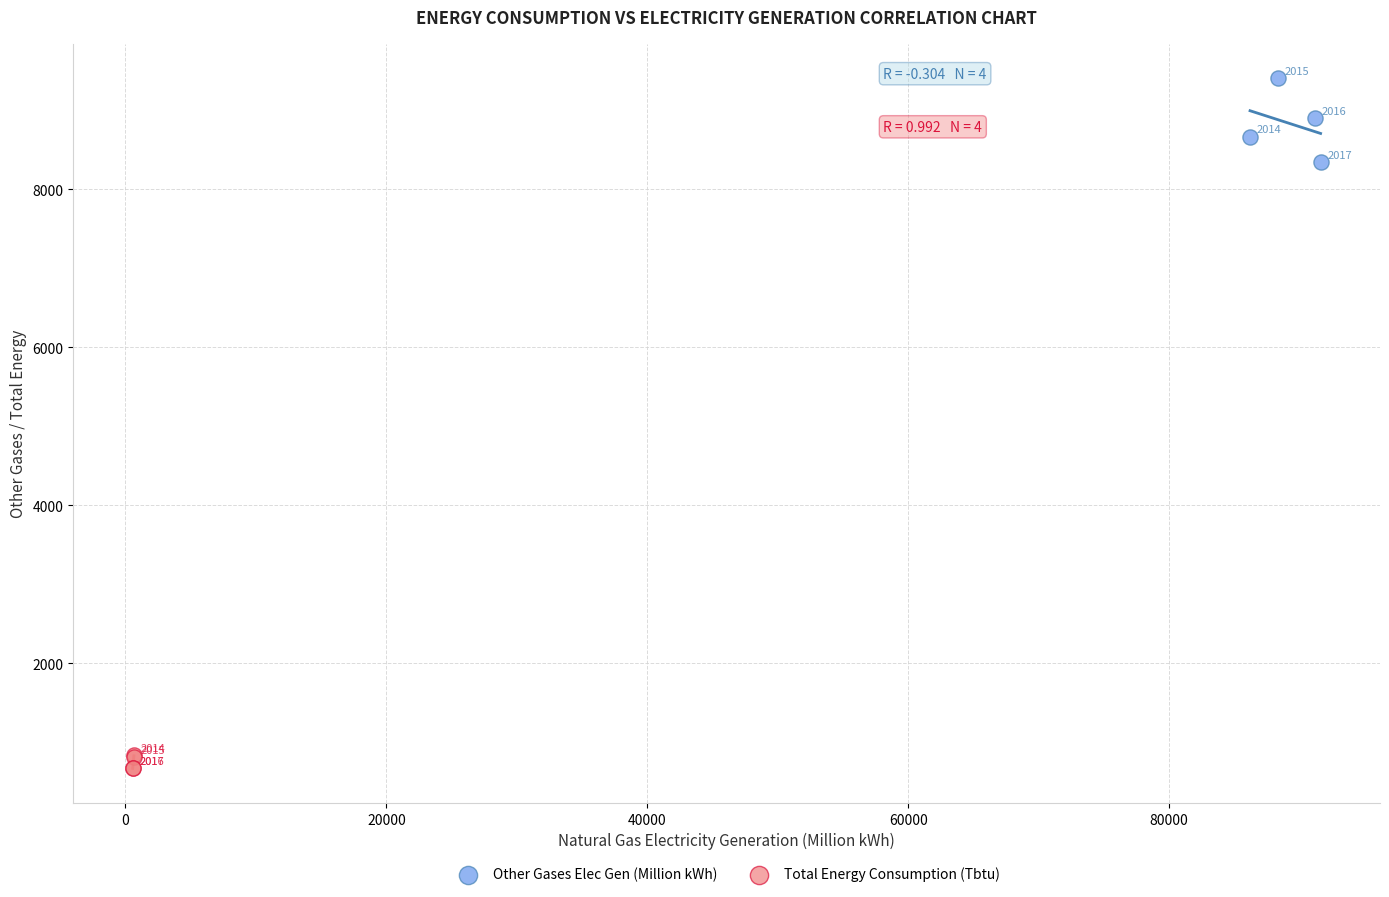

Which series reaches the minimum Y coordinate?

Total Energy Consumption (Tbtu)